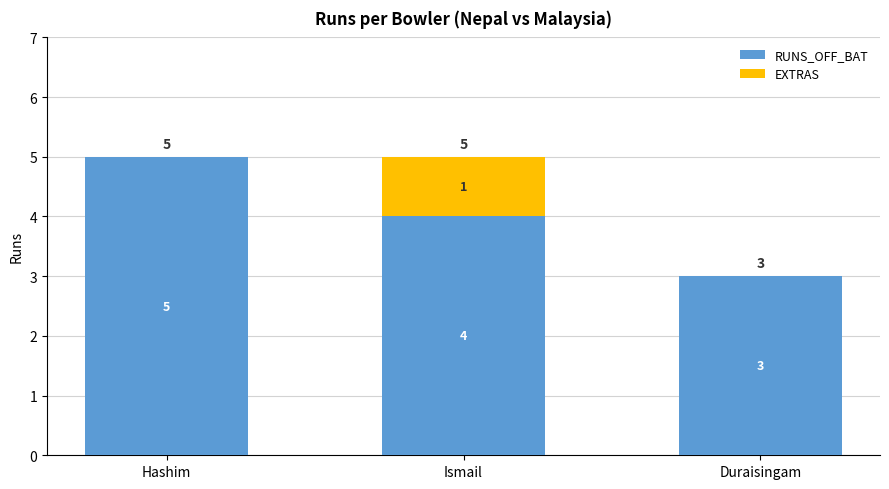

What is the total value across all series at Duraisingam?

3